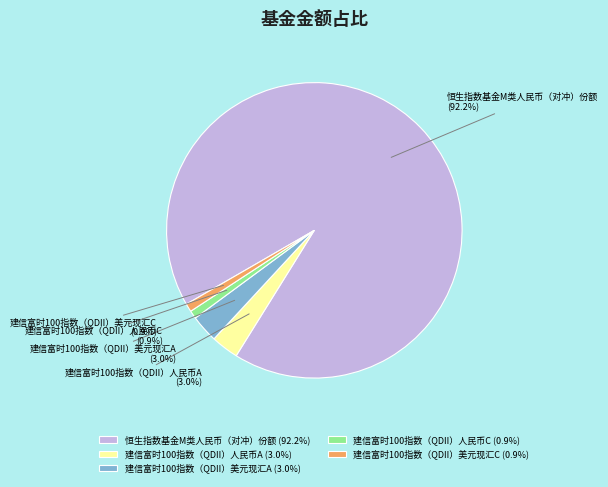

To the nearest percent, what is the combined percentage of 建信富时100指数（QDII）美元现汇A and 建信富时100指数（QDII）美元现汇C?

4%